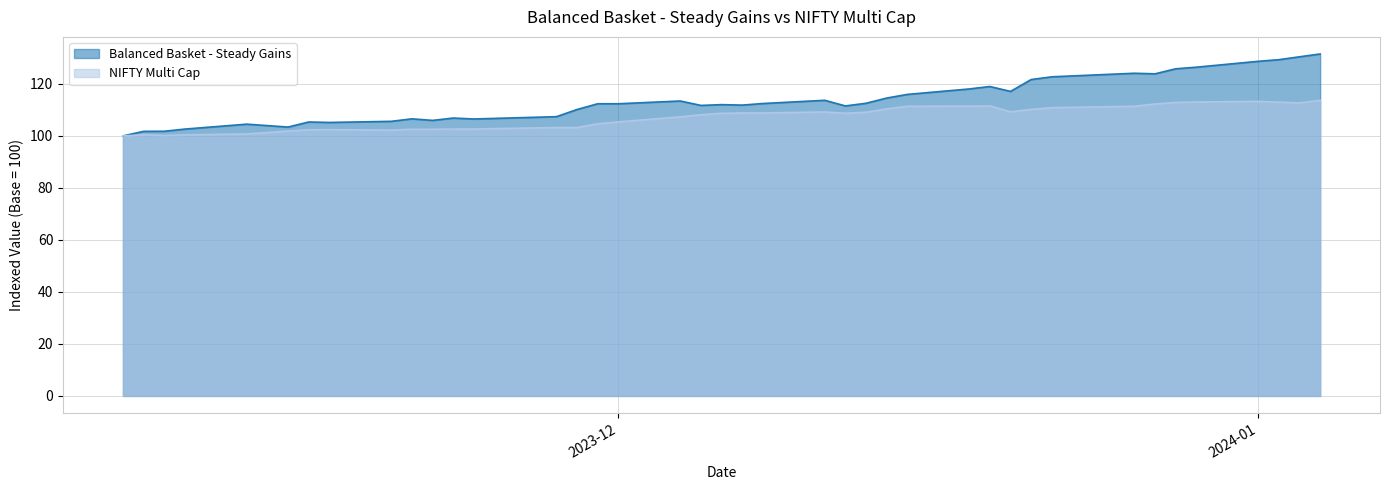

True or false: NIFTY Multi Cap and Balanced Basket - Steady Gains intersect in this chart.

False